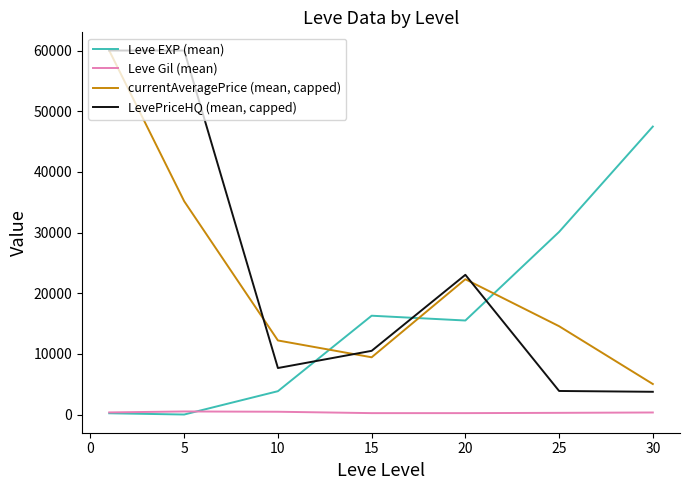

What is the maximum value shown in the chart?

60000.0